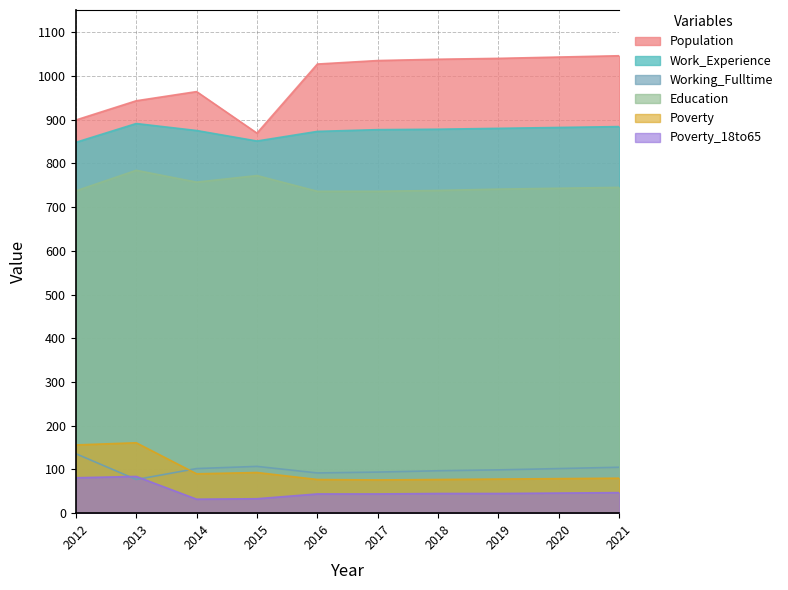

Does the chart have visible grid lines?

Yes